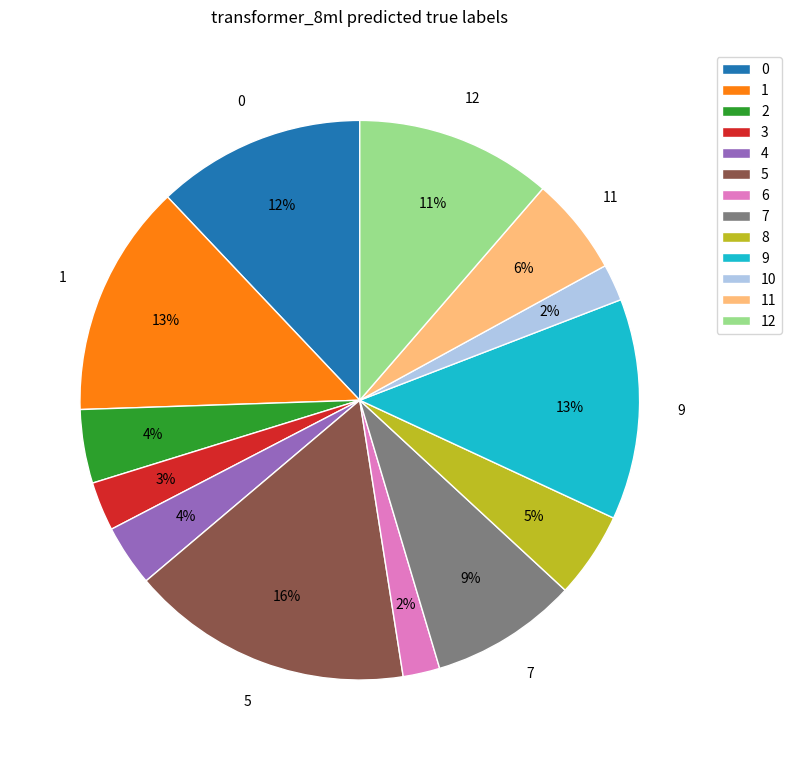

True or false: 3 accounts for 3% of the total.

True